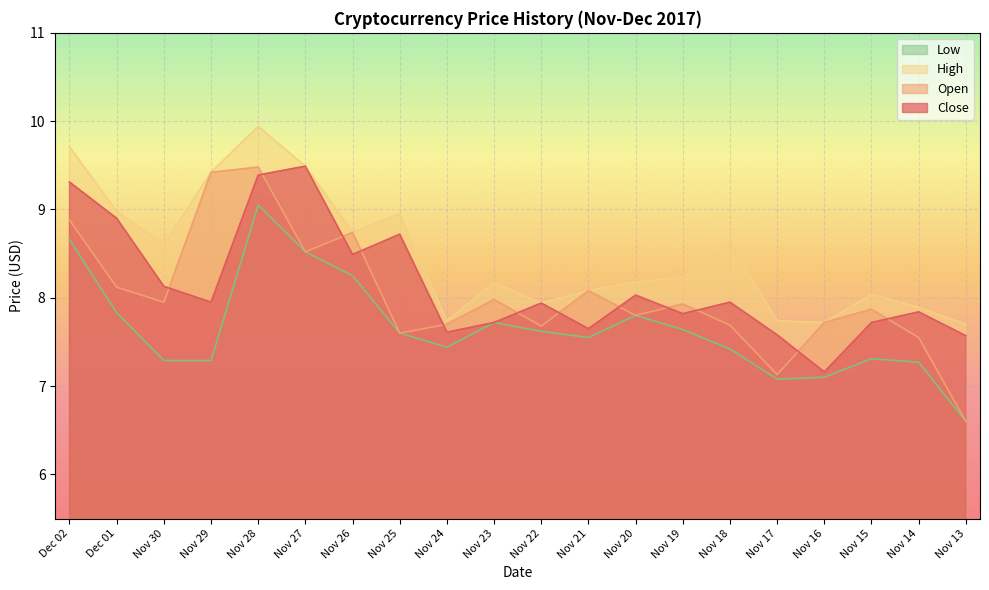

Is it true that High equals 4.8 at Dec 01?

False